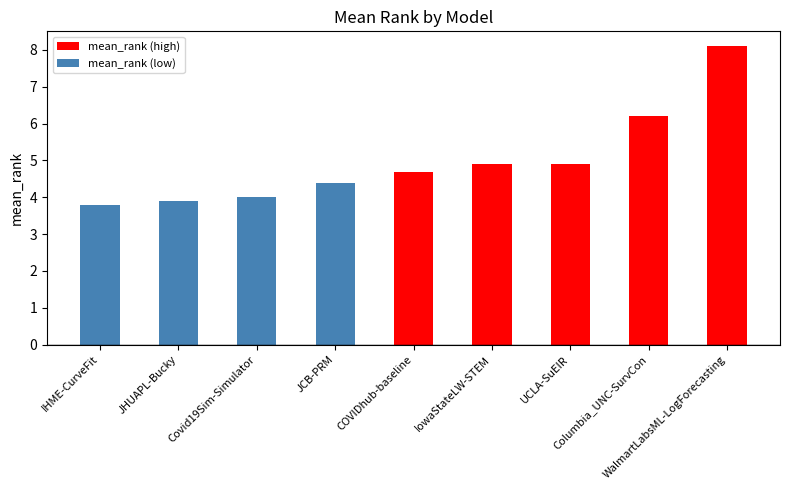

Which label corresponds to the smallest value in the chart?

IHME-CurveFit